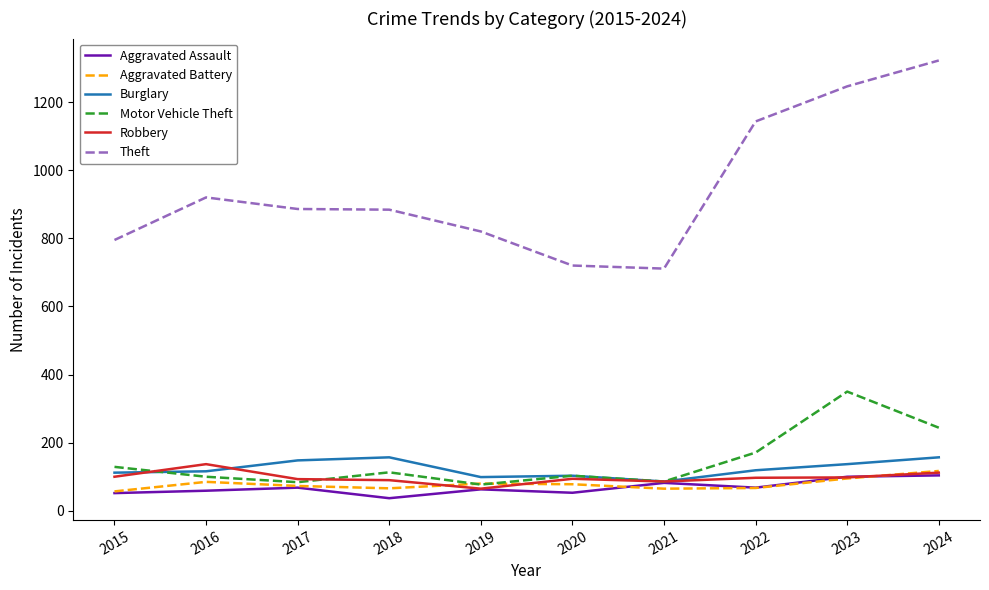

How many lines are shown in the chart?

6